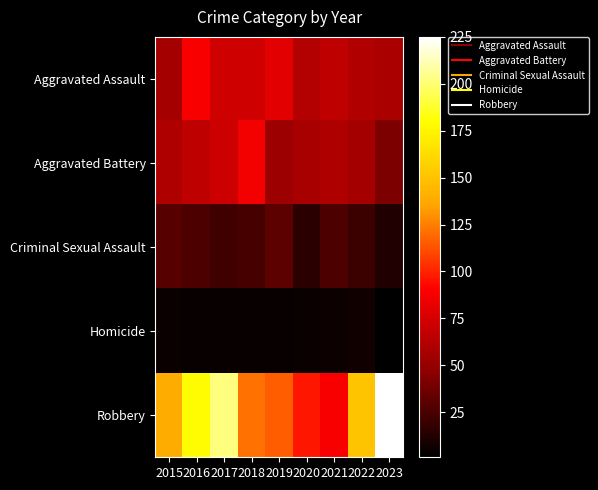

What is the total value across all series at 2015?

289